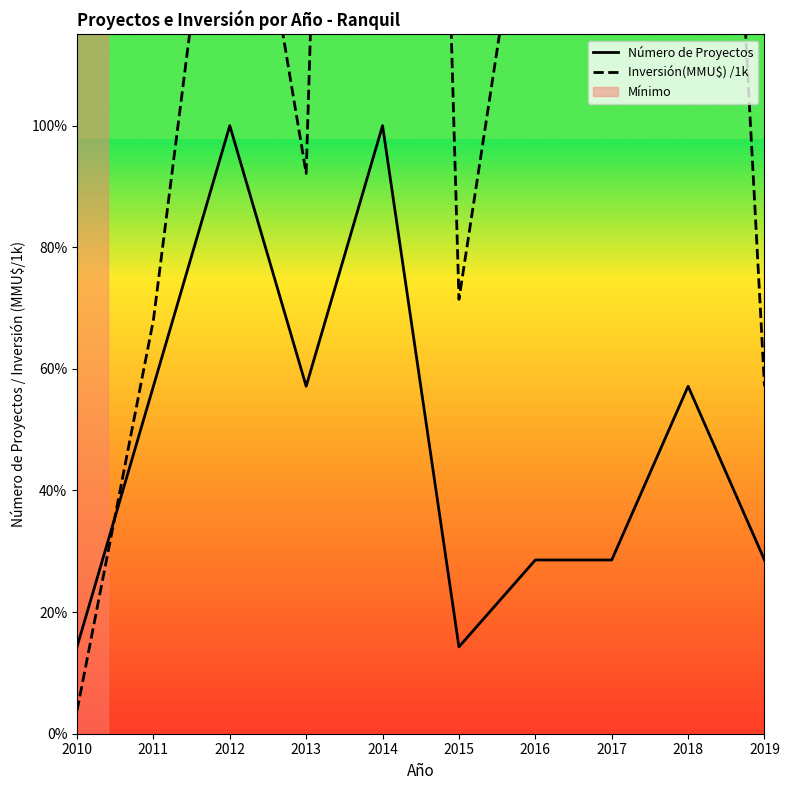

Where is the first local minimum for Inversión(MMU$) /1k?

2013